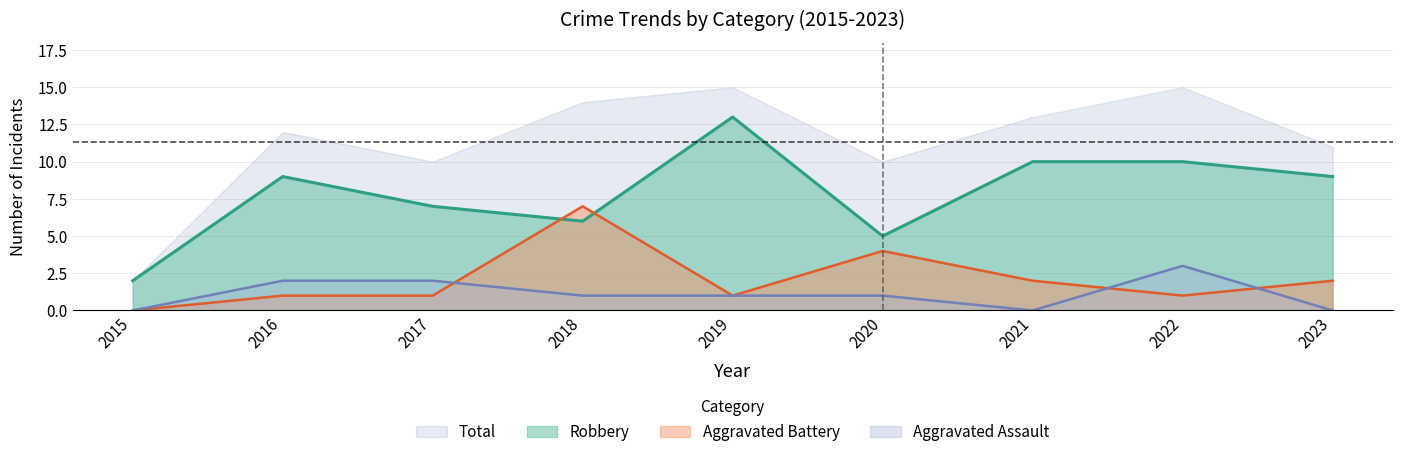

Where is Robbery nearest to the value 7?

2017